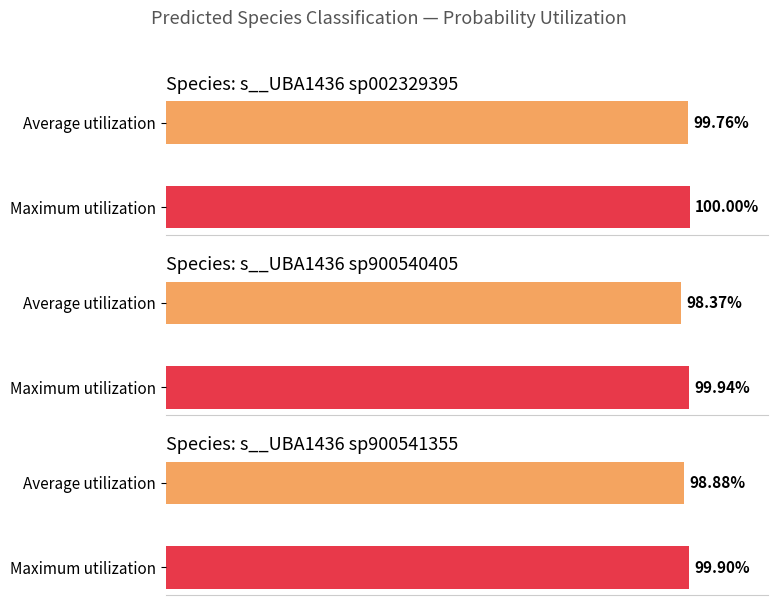

What are all the series names shown in the legend?

s__UBA1436 sp002329395, s__UBA1436 sp900540405, s__UBA1436 sp900541355